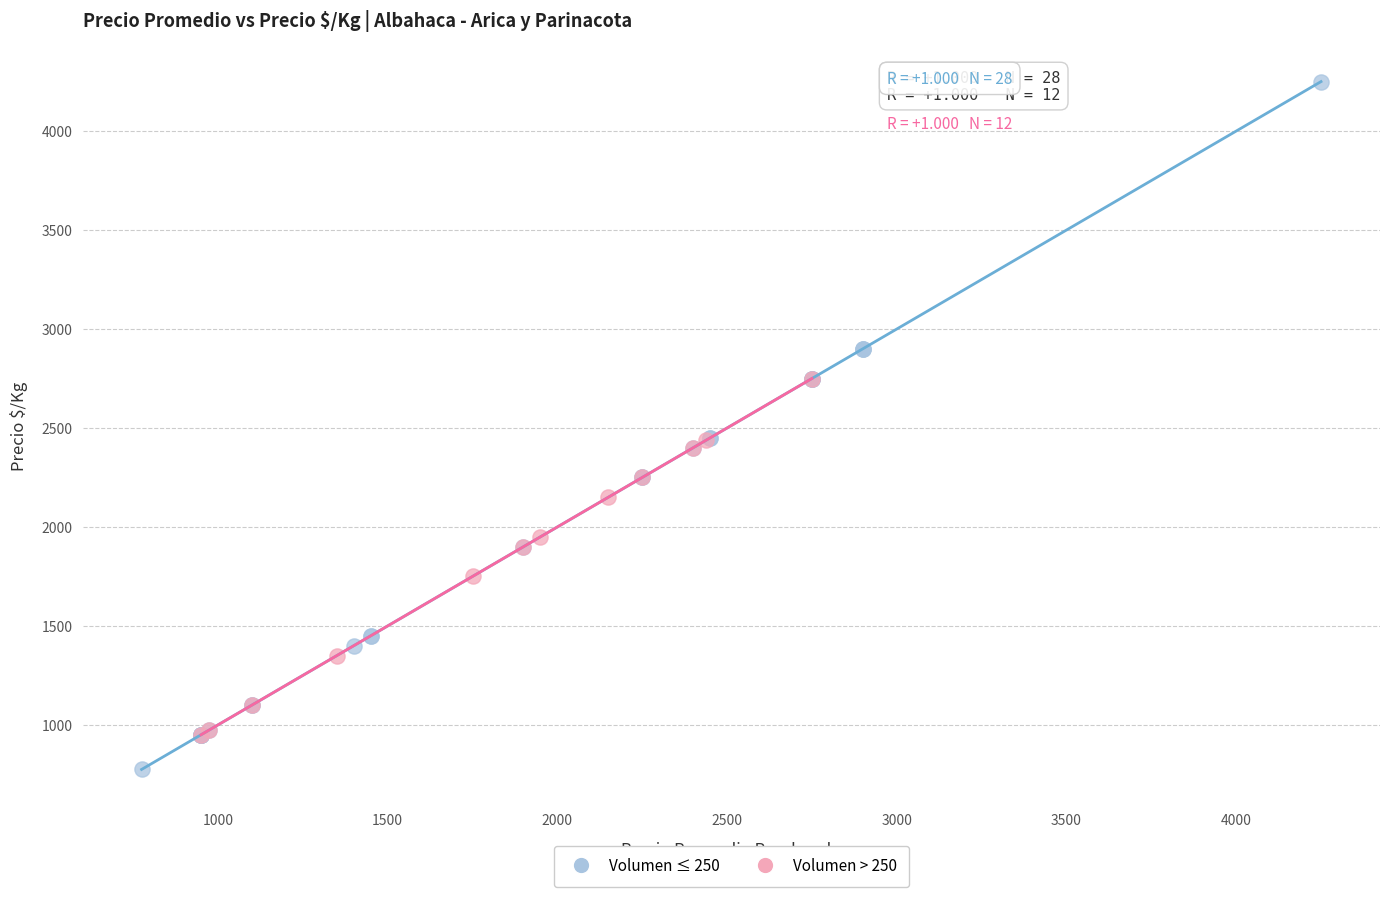

Which series reaches the minimum Y coordinate?

Volumen ≤ 250